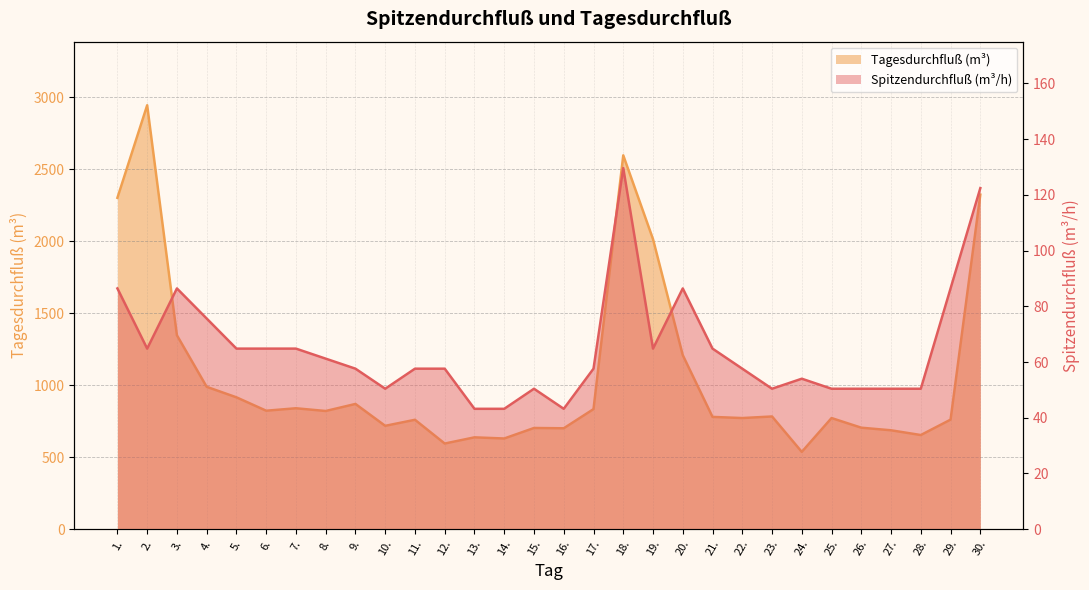

At which label is Spitzendurchfluß closest to 86?

1.